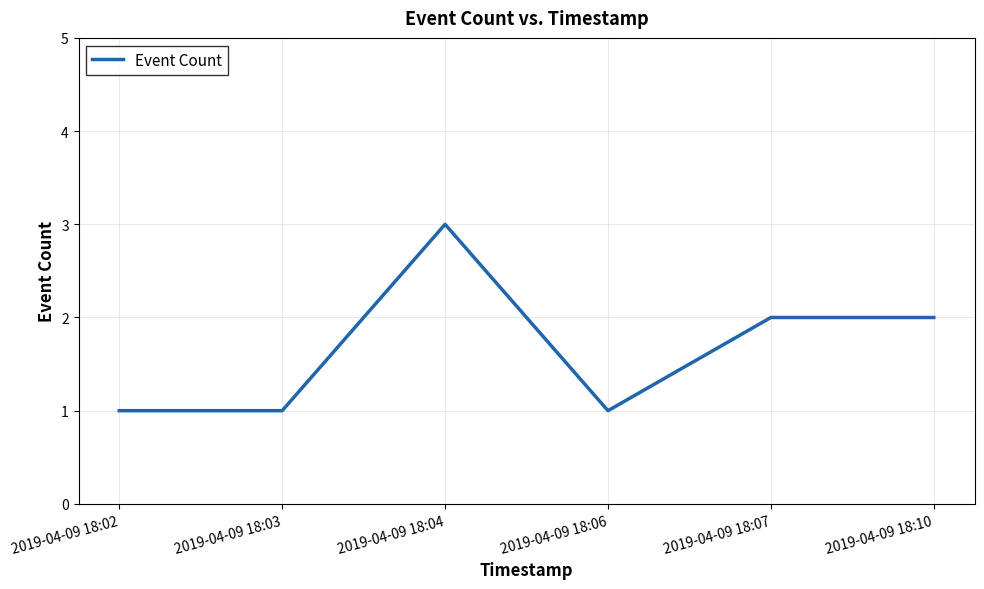

Is it true that the value at 2019-04-09 18:06 is 2?

False